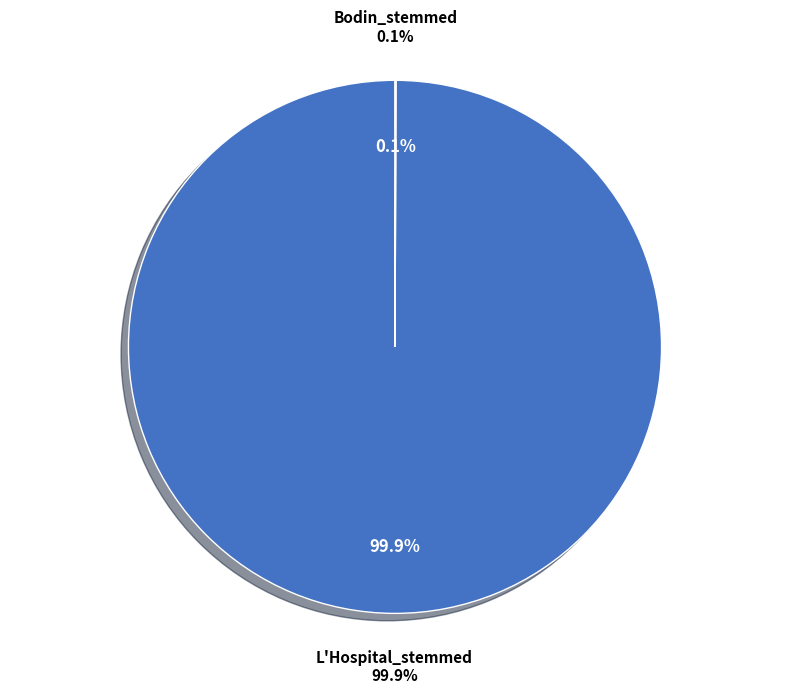

Which category accounts for the majority?

L'Hospital_stemmed